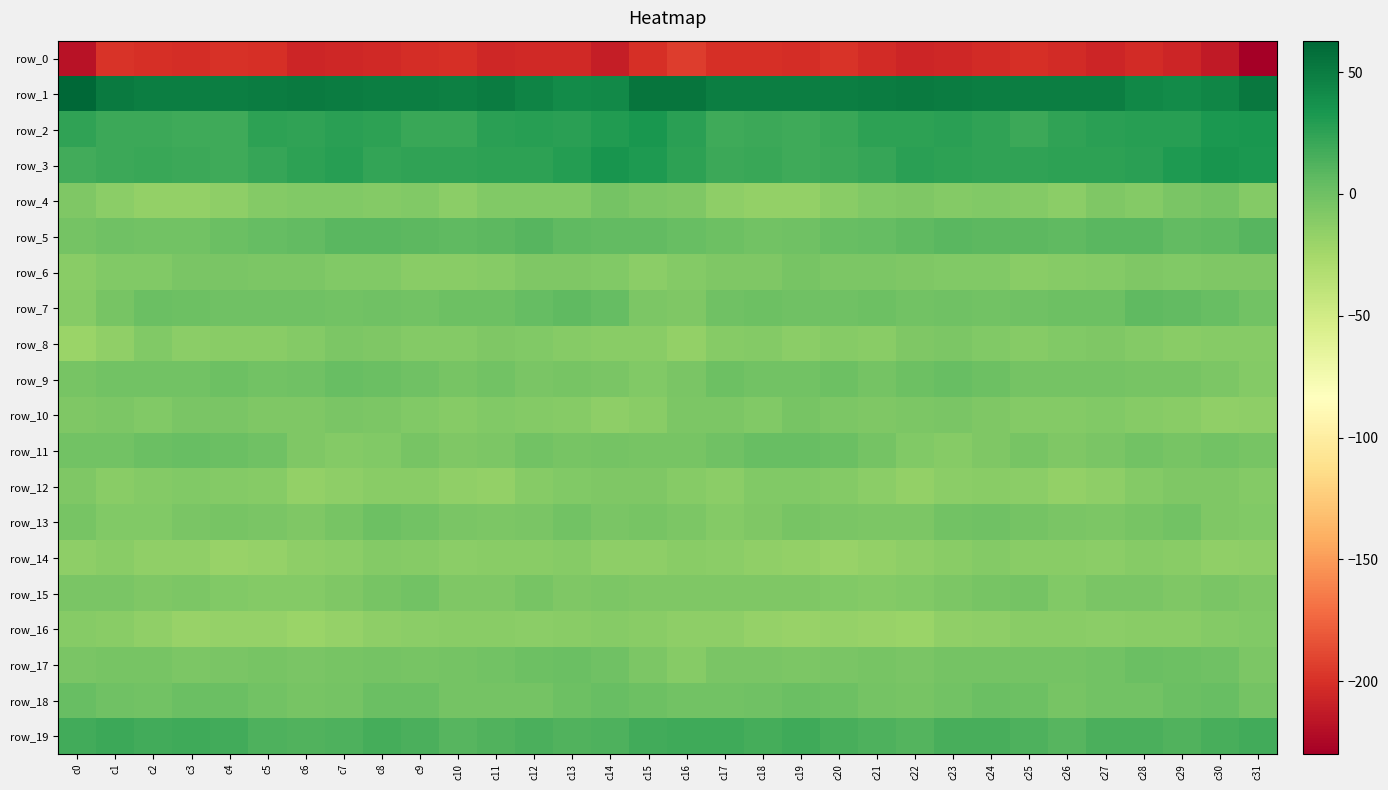

What is the average value of the row_4 series?

-10.0